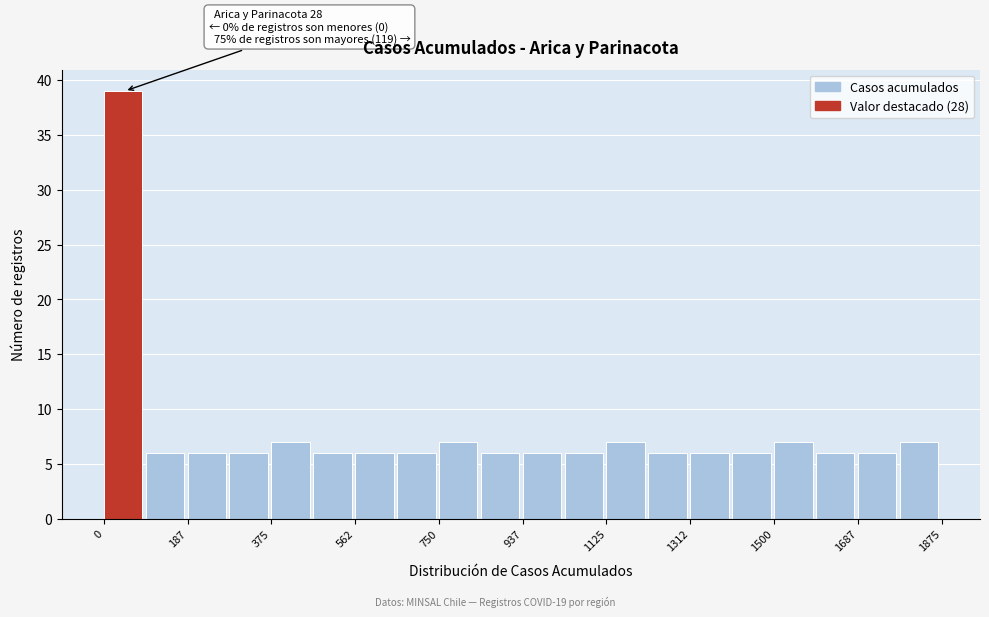

Over which range of the x-axis is the bar tallest?

0 to 100